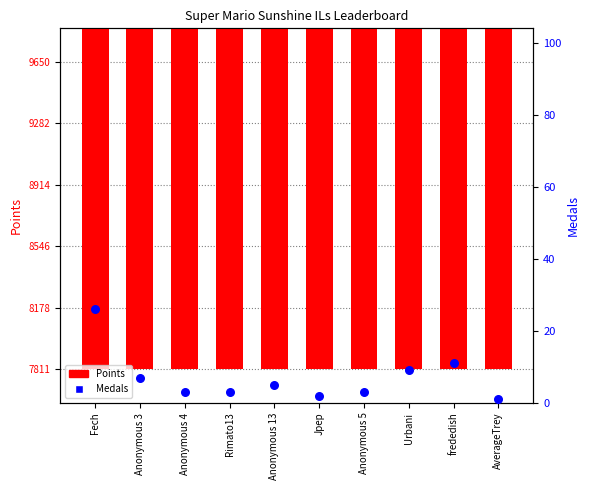

What are all the series names shown in the legend?

Points, Medals